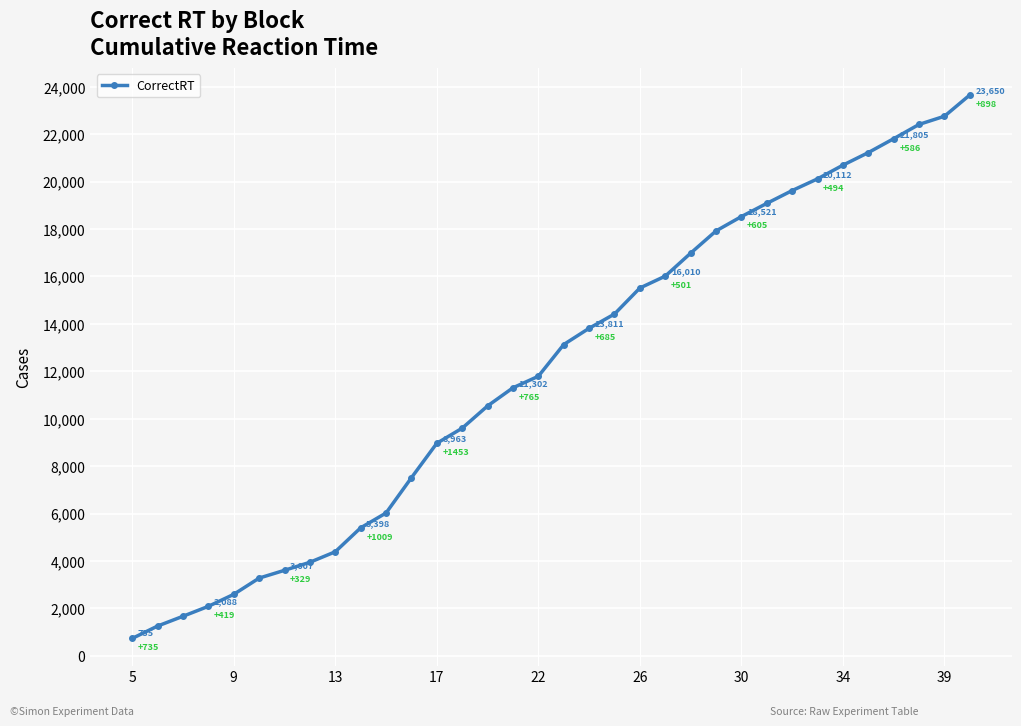

What is the sum of all values?

412293